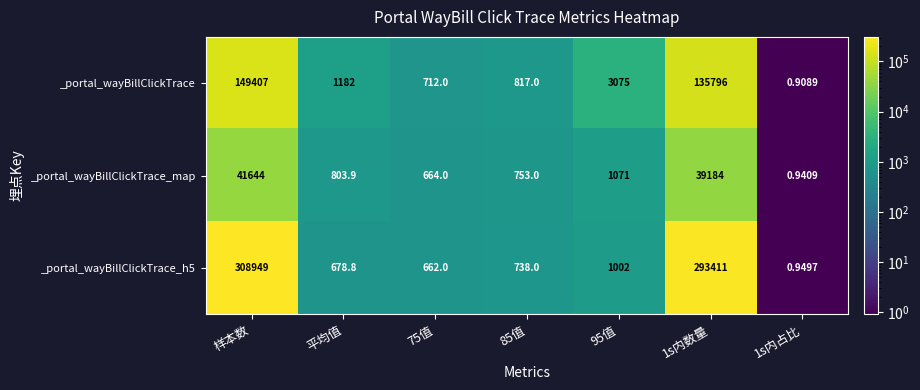

At which category is the sum across all series the highest?

样本数